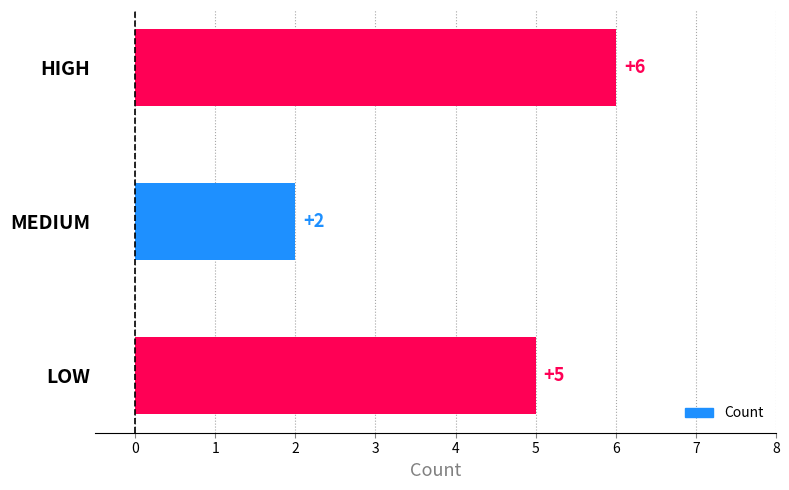

The value at HIGH is 3. True or false?

False